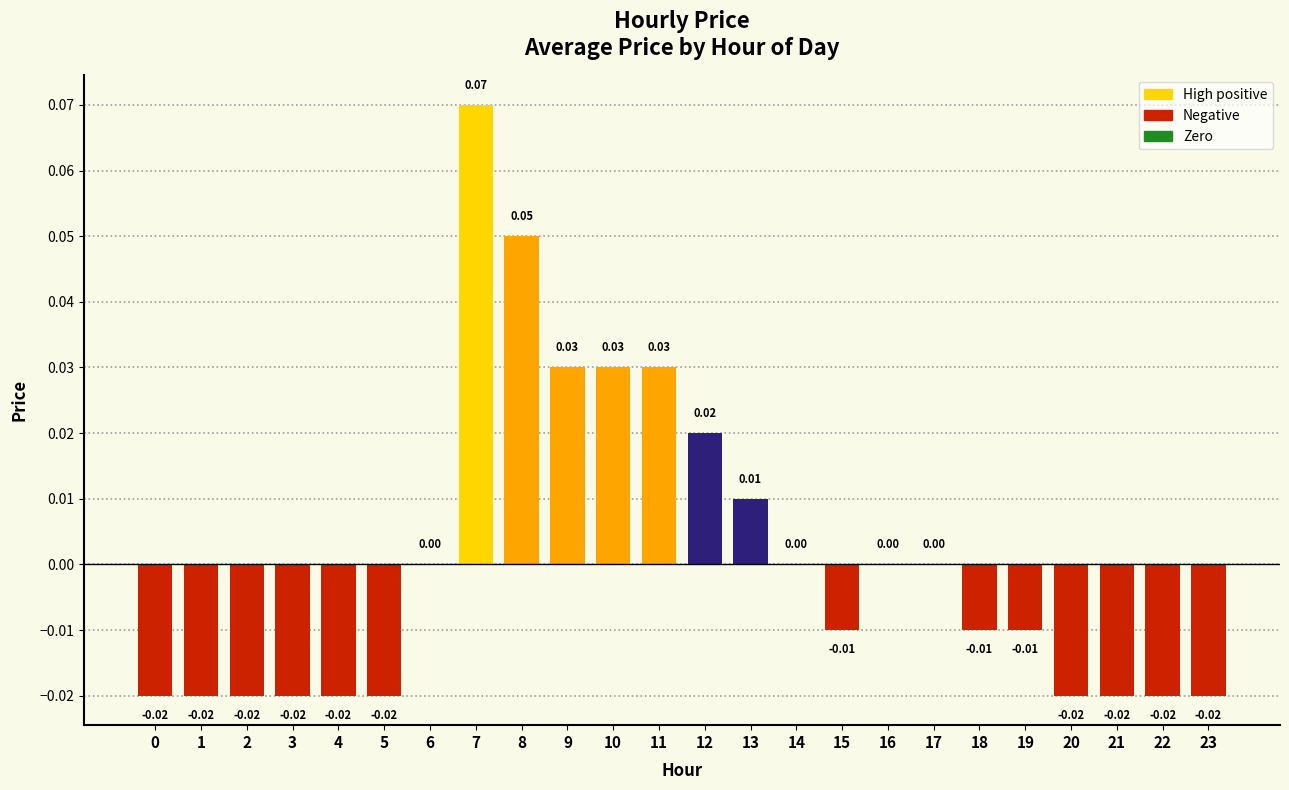

What is the change in value from 1 to 7?

+0.1